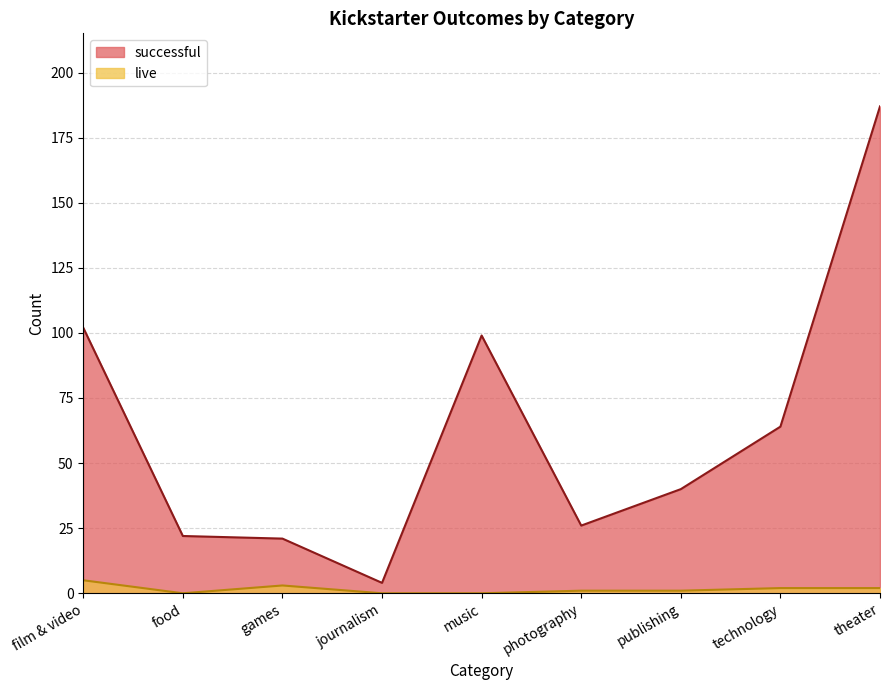

What is the average value of the successful series?

63